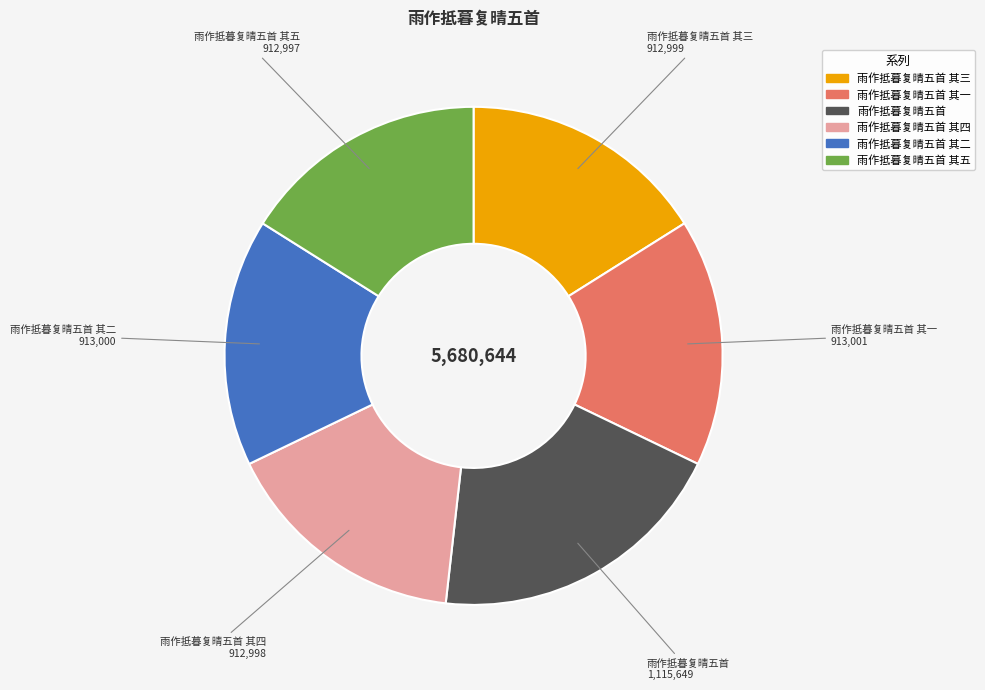

Does 雨作抵暮复晴五首 其五 represent more than half of the total?

No